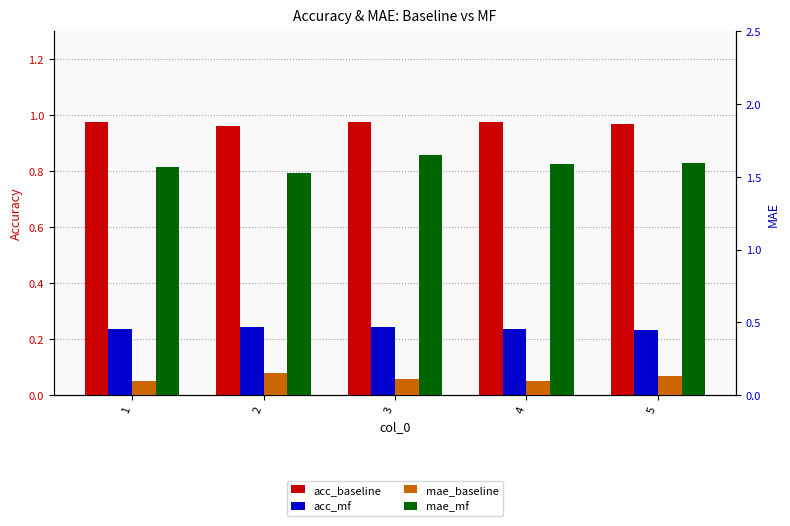

Count the acc_mf values in the range 0 to 1.

5